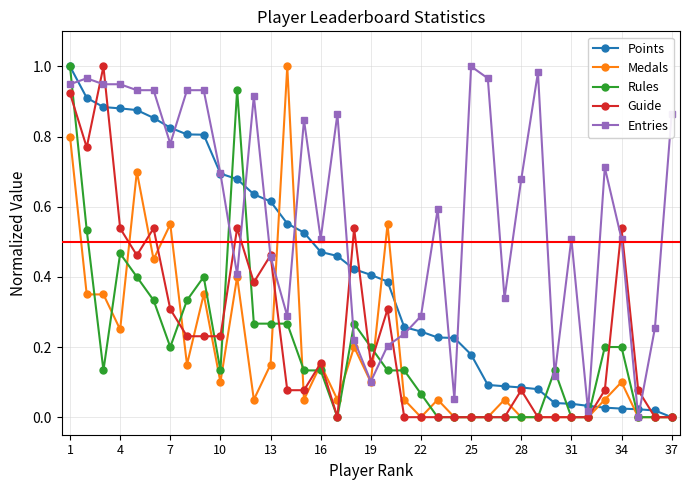

What are all the series names shown in the legend?

Points, Medals, Rules, Guide, Entries